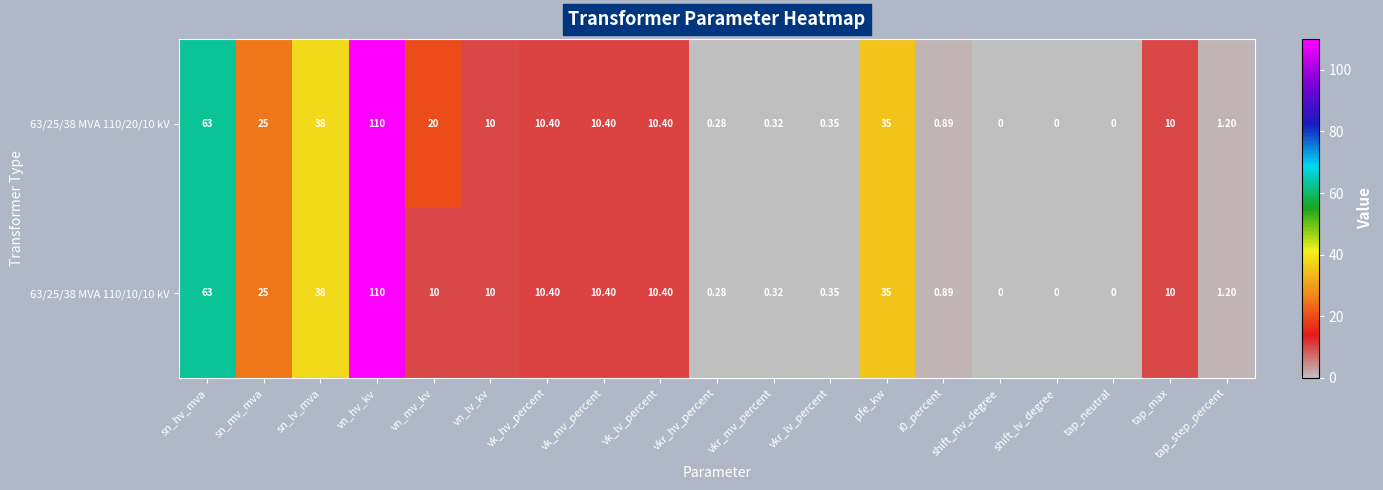

At which label does 63/25/38 MVA 110/20/10 kV reach its peak?

vn_hv_kv